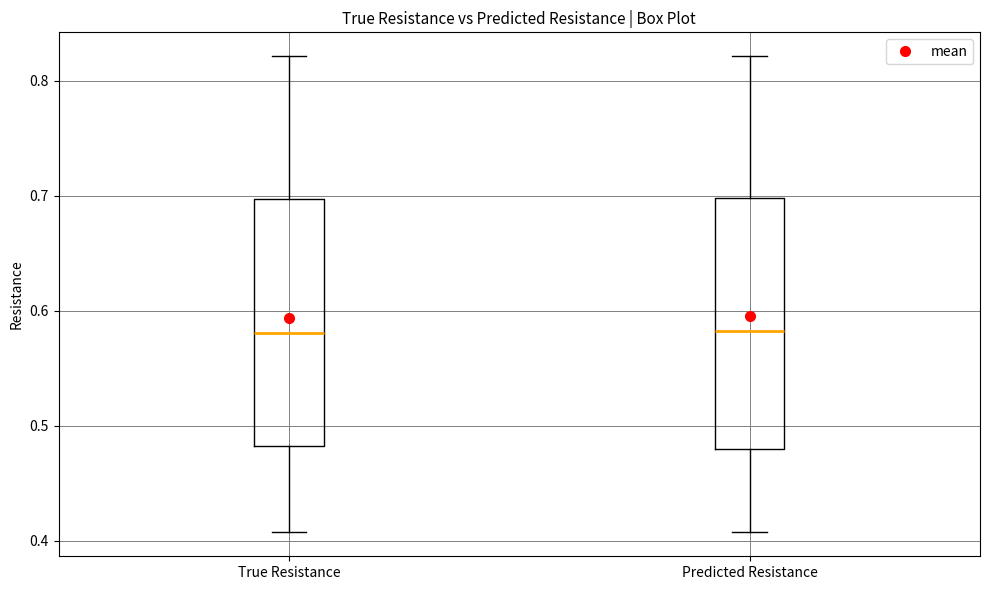

Reading left to right, read every box against the y-axis: the position of its median line, the range the box covers, and the ends of its whiskers. The values are not printed on the chart, so give them approximately, as read against the axis.

True Resistance: median 0.58, box 0.48 to 0.70, whiskers 0.41 to 0.82
Predicted Resistance: median 0.58, box 0.48 to 0.70, whiskers 0.41 to 0.82